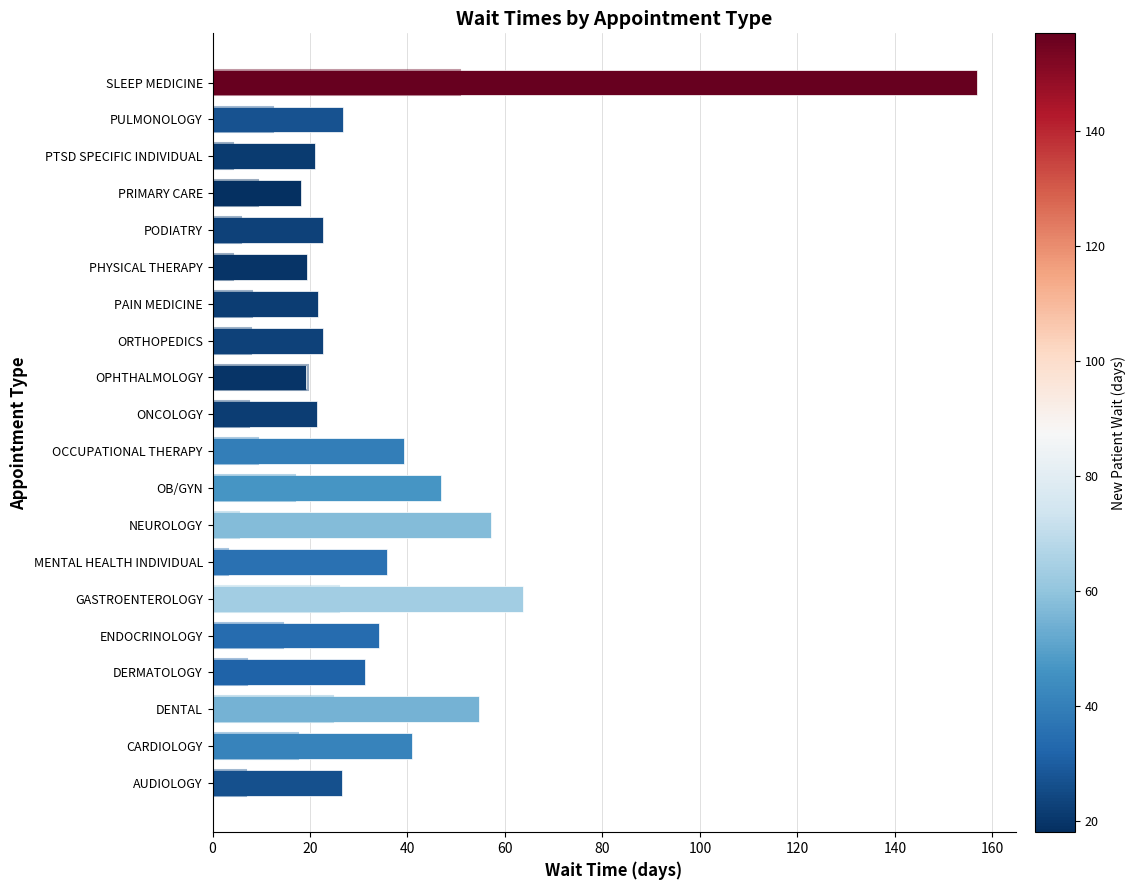

Is it true that the value at PAIN MEDICINE is 10.0?

False